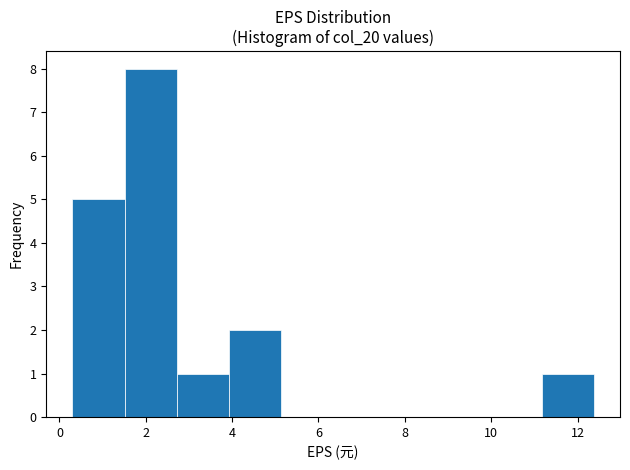

Reading left to right, transcribe this chart: for each bar, give the range it covers on the x-axis and its height. Neither the bar edges nor the heights are printed on the chart, so give them approximately, as read against the axes.

0.4 to 1.6: 5
1.6 to 2.8: 8
2.8 to 4.0: 1
4.0 to 5.2: 2
5.2 to 6.4: 0
6.4 to 7.6: 0
7.6 to 8.8: 0
8.8 to 10.0: 0
10.0 to 11.2: 0
11.2 to 12.4: 1